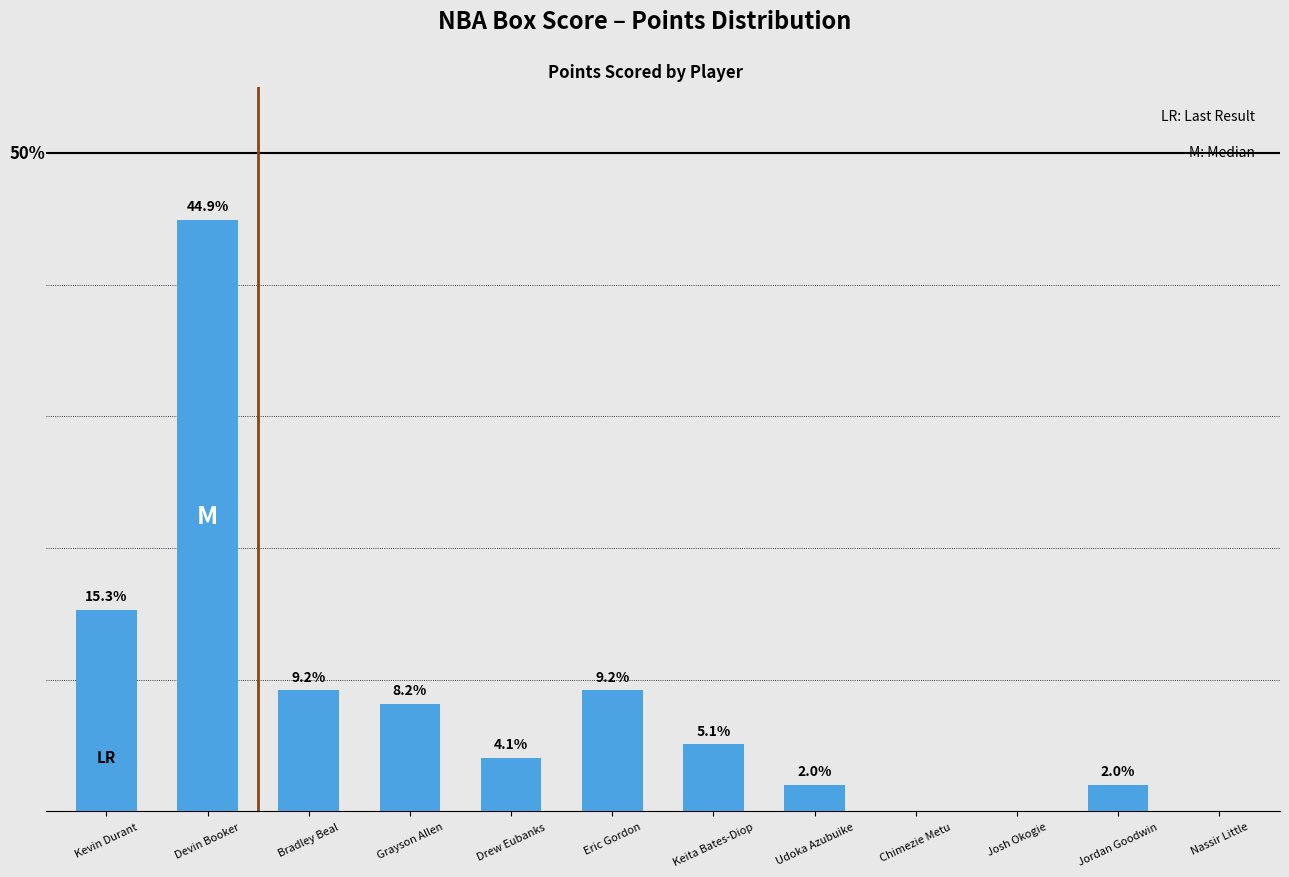

Which label corresponds to the largest value in the chart?

Devin Booker